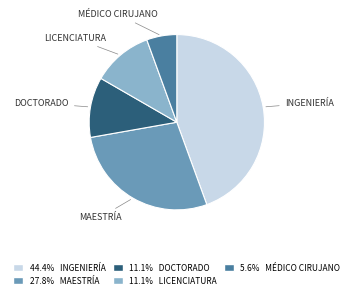

Count the number of slices in the pie.

5